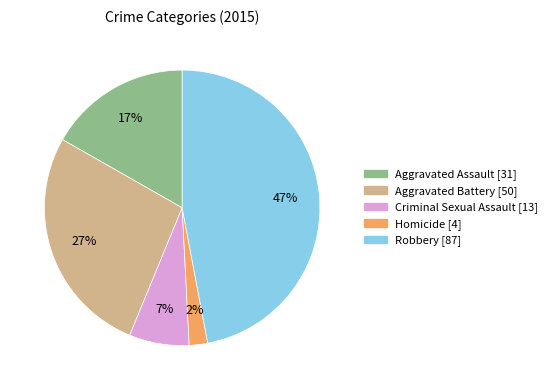

To the nearest percent, what is the difference between the largest and smallest slice percentages?

45%